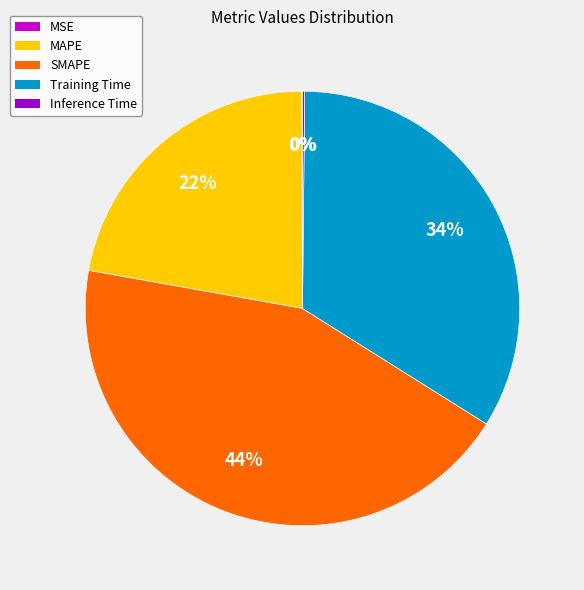

Which slice is the largest?

SMAPE